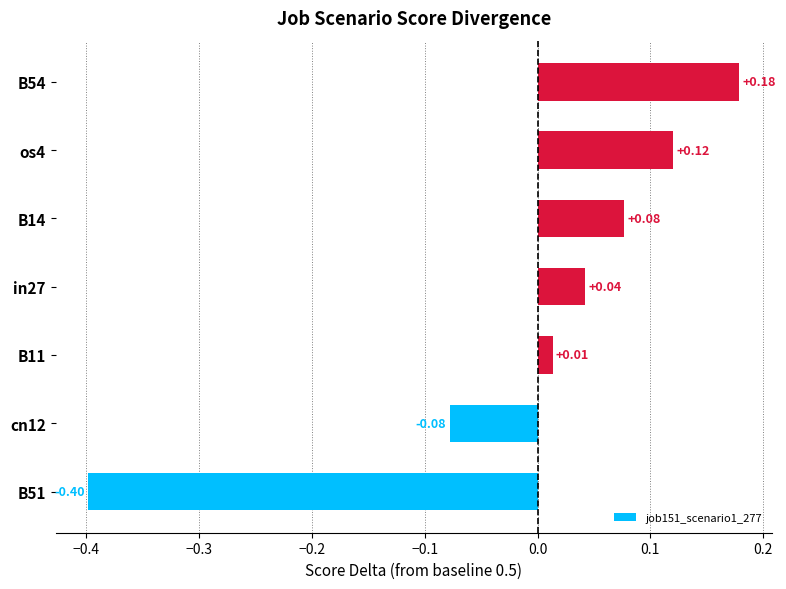

List the labels in order of value, smallest first.

B51, cn12, B11, in27, B14, os4, B54